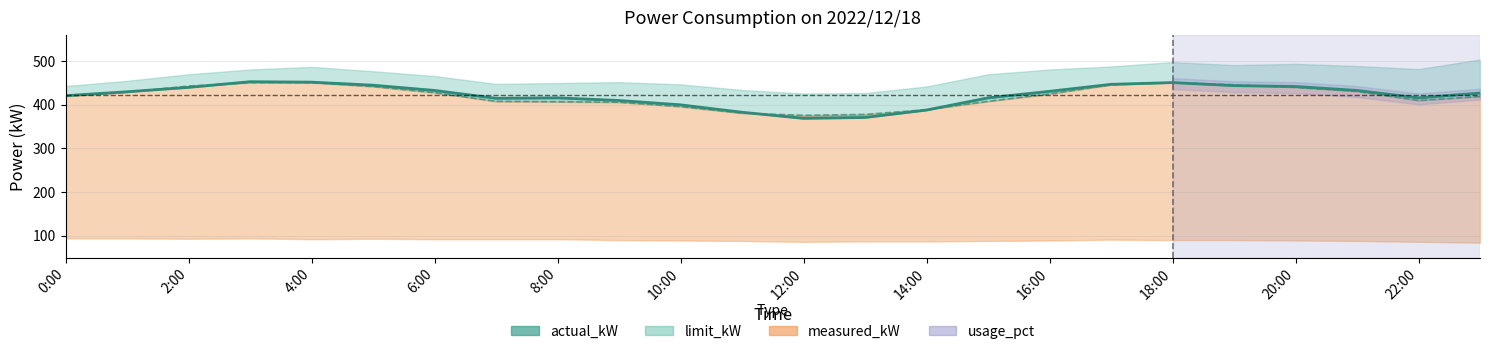

Where does the actual_kW series first go above 430?

2:00